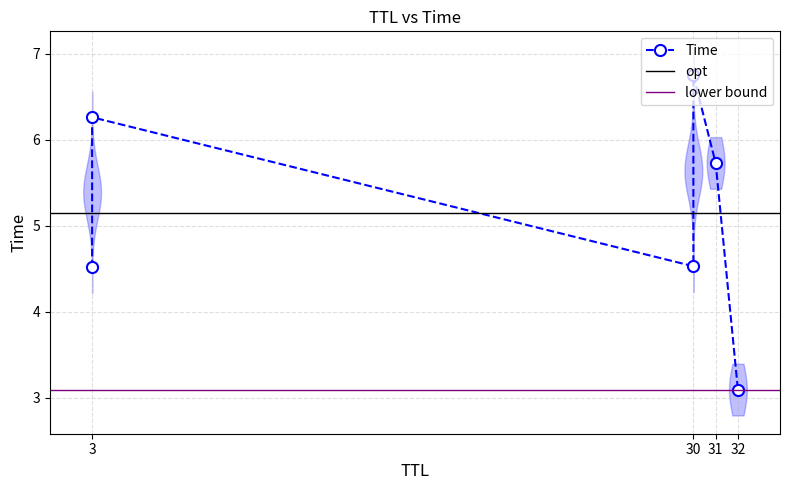

True or false: the data shows 8.2 at 31.

False